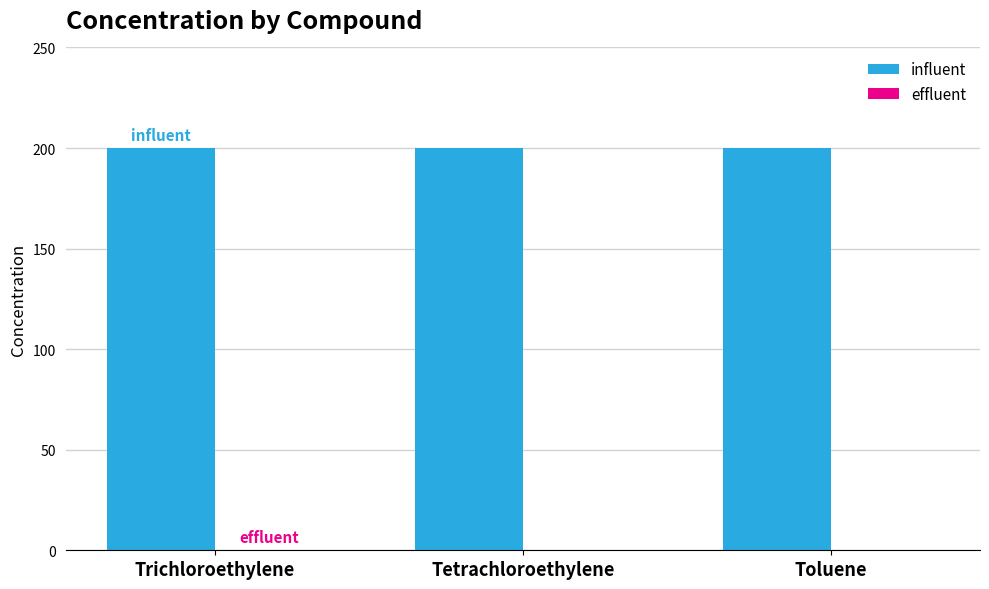

Rank the categories by effluent value from highest to lowest.

Trichloroethylene, Tetrachloroethylene, Toluene